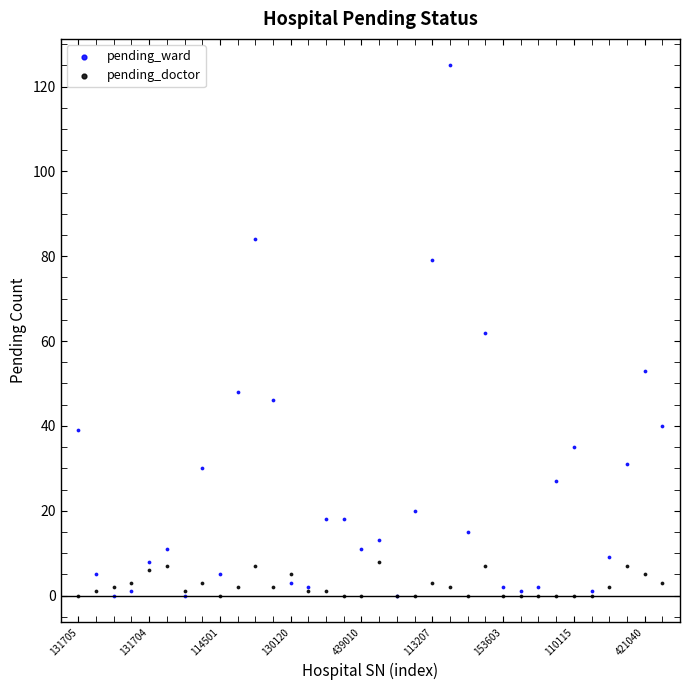

Which series reaches the maximum Y coordinate?

pending_ward